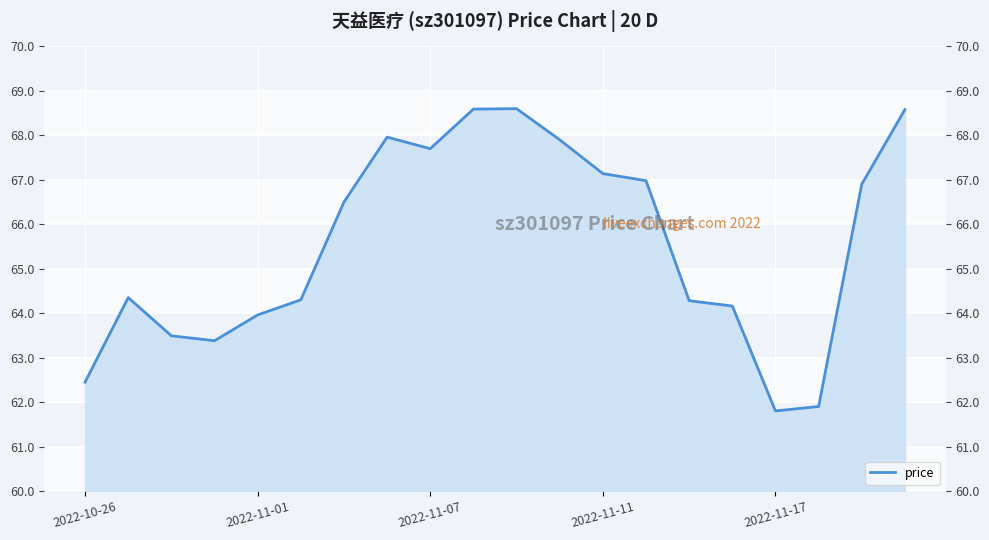

What position from the left is 2022-11-11?

4